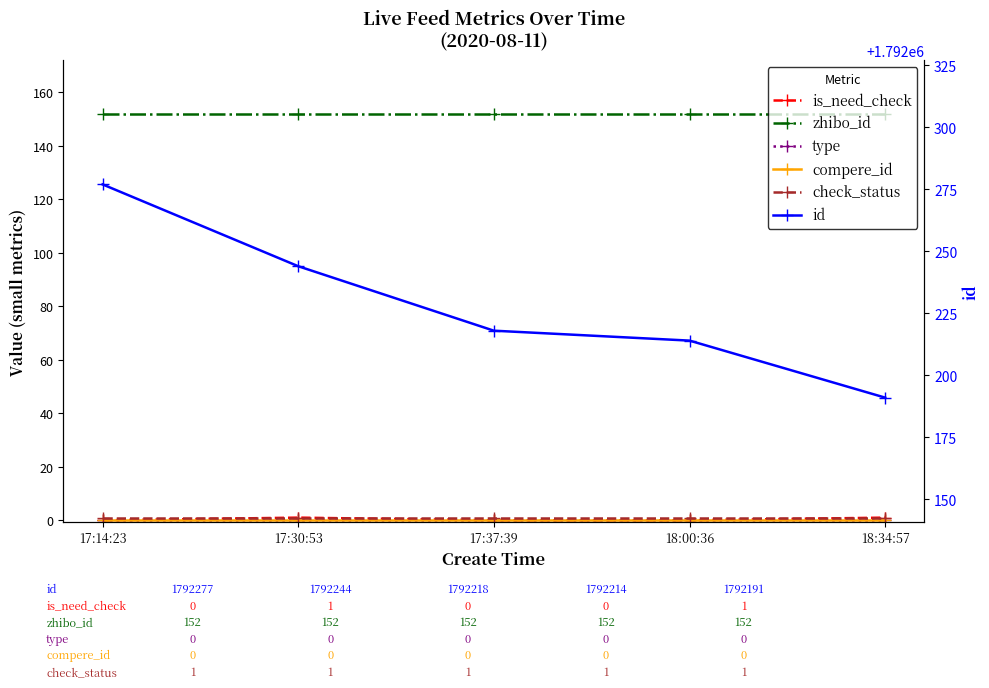

What is the label of the 5th point from the left?

18:34:57